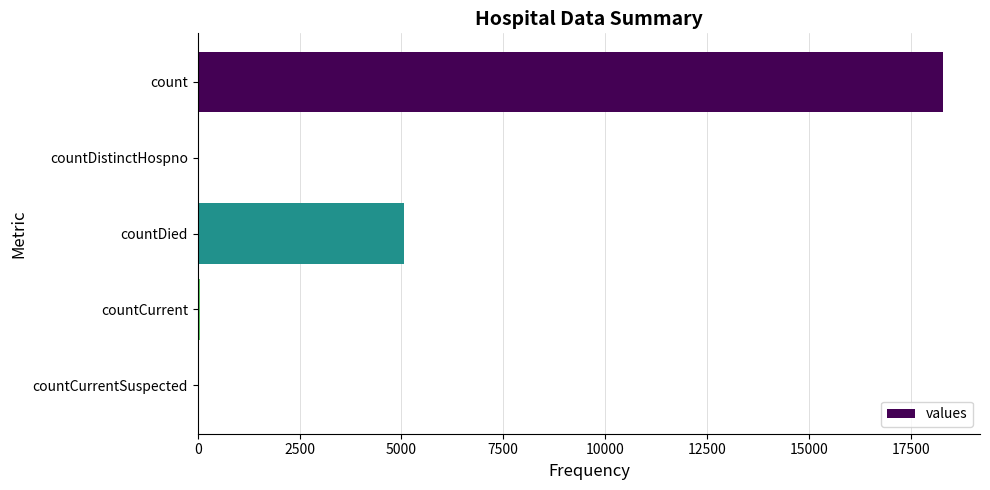

Between countDied and countDistinctHospno, which is larger?

countDied